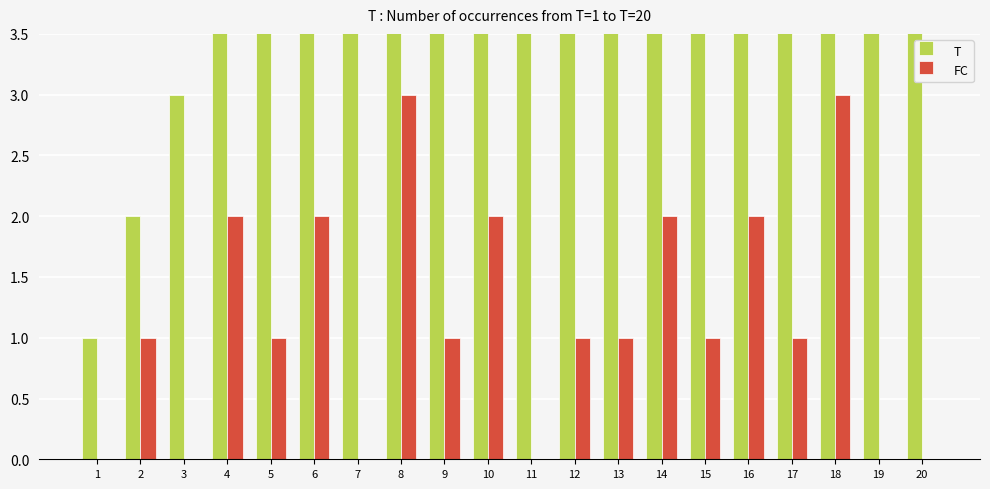

Count the number of data series in this chart.

2